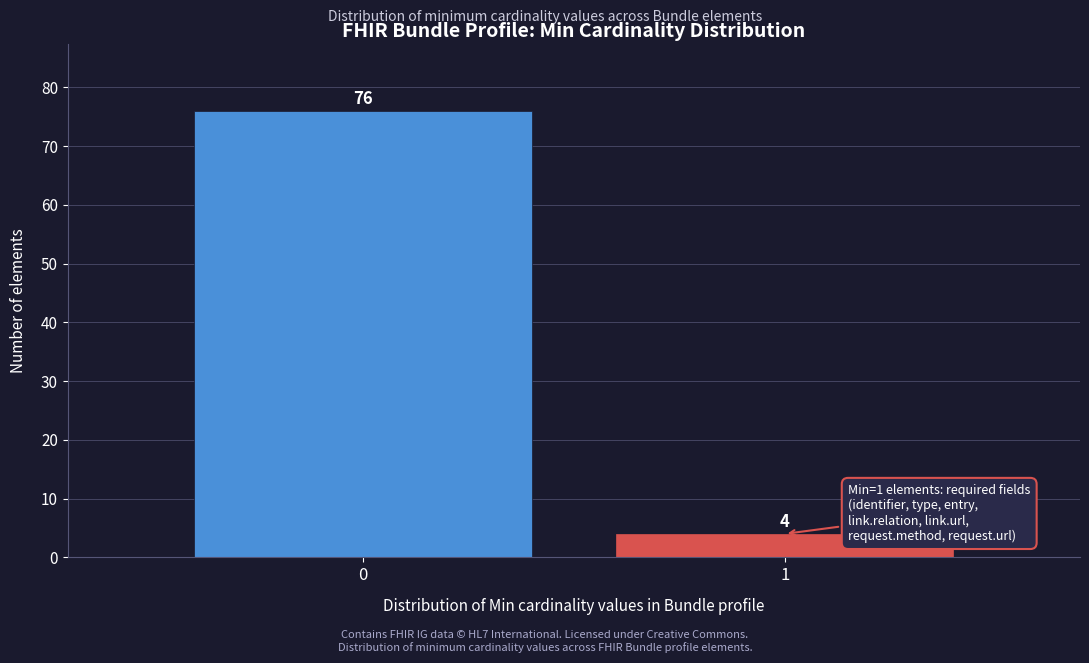

Reading left to right, what are all the values shown in this chart?

0=76	1=4